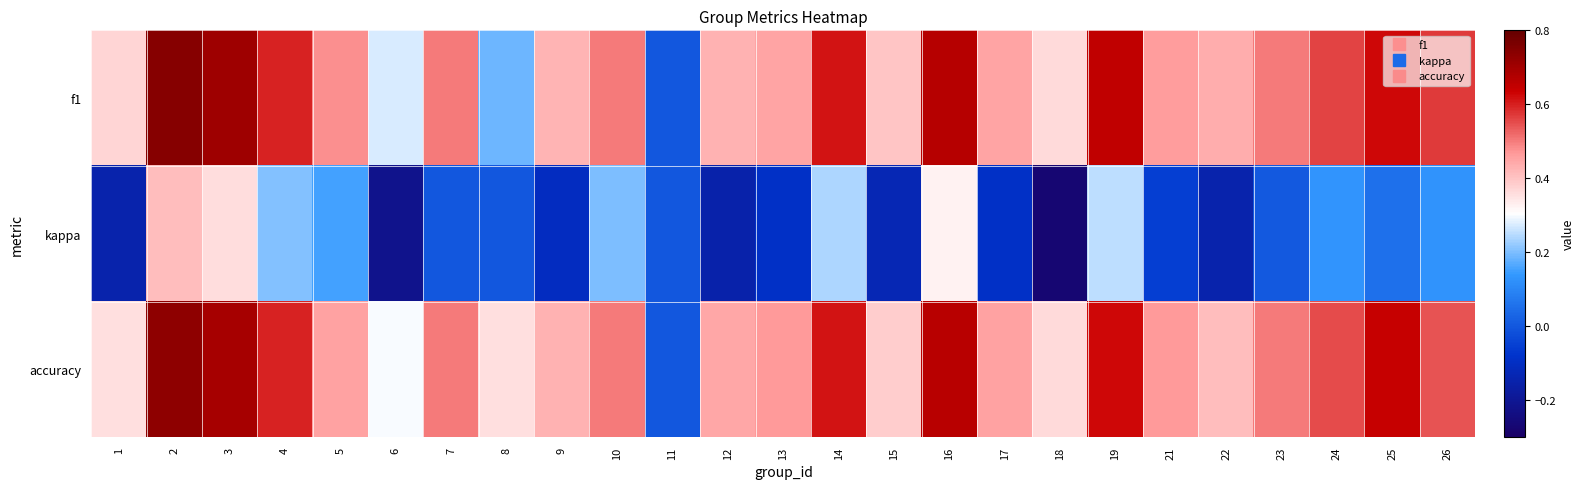

Count the number of categories in the chart.

25